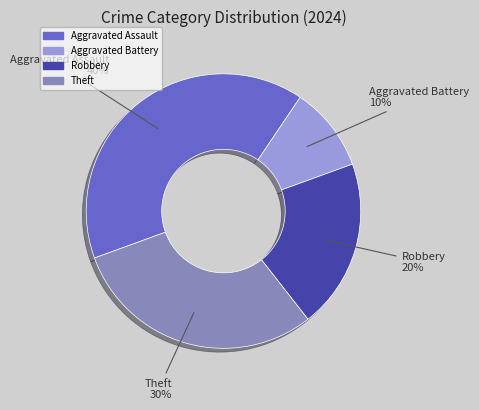

How many segments does this pie chart have?

4